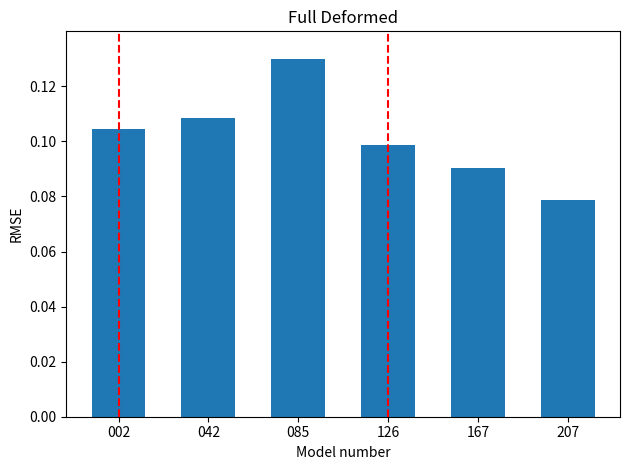

Which label corresponds to the largest value in the chart?

085